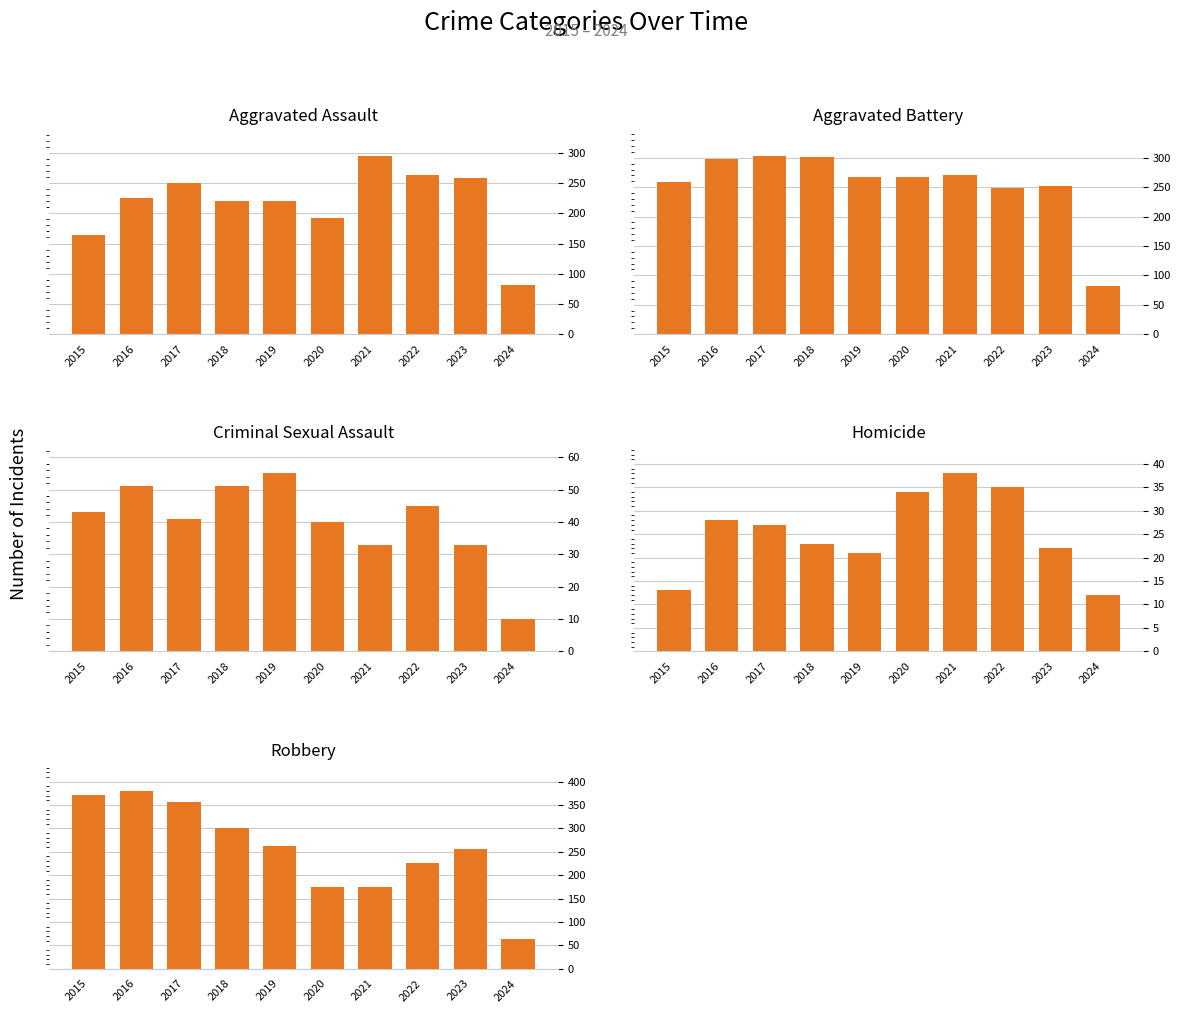

What is the sum of the Aggravated Assault values at 2019 and 2024?

301